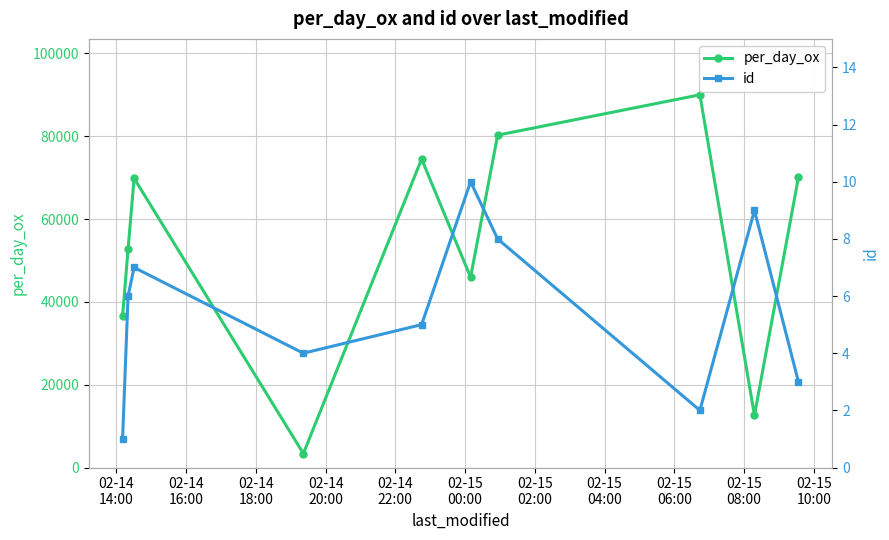

What is the minimum value for per_day_ox?

3377